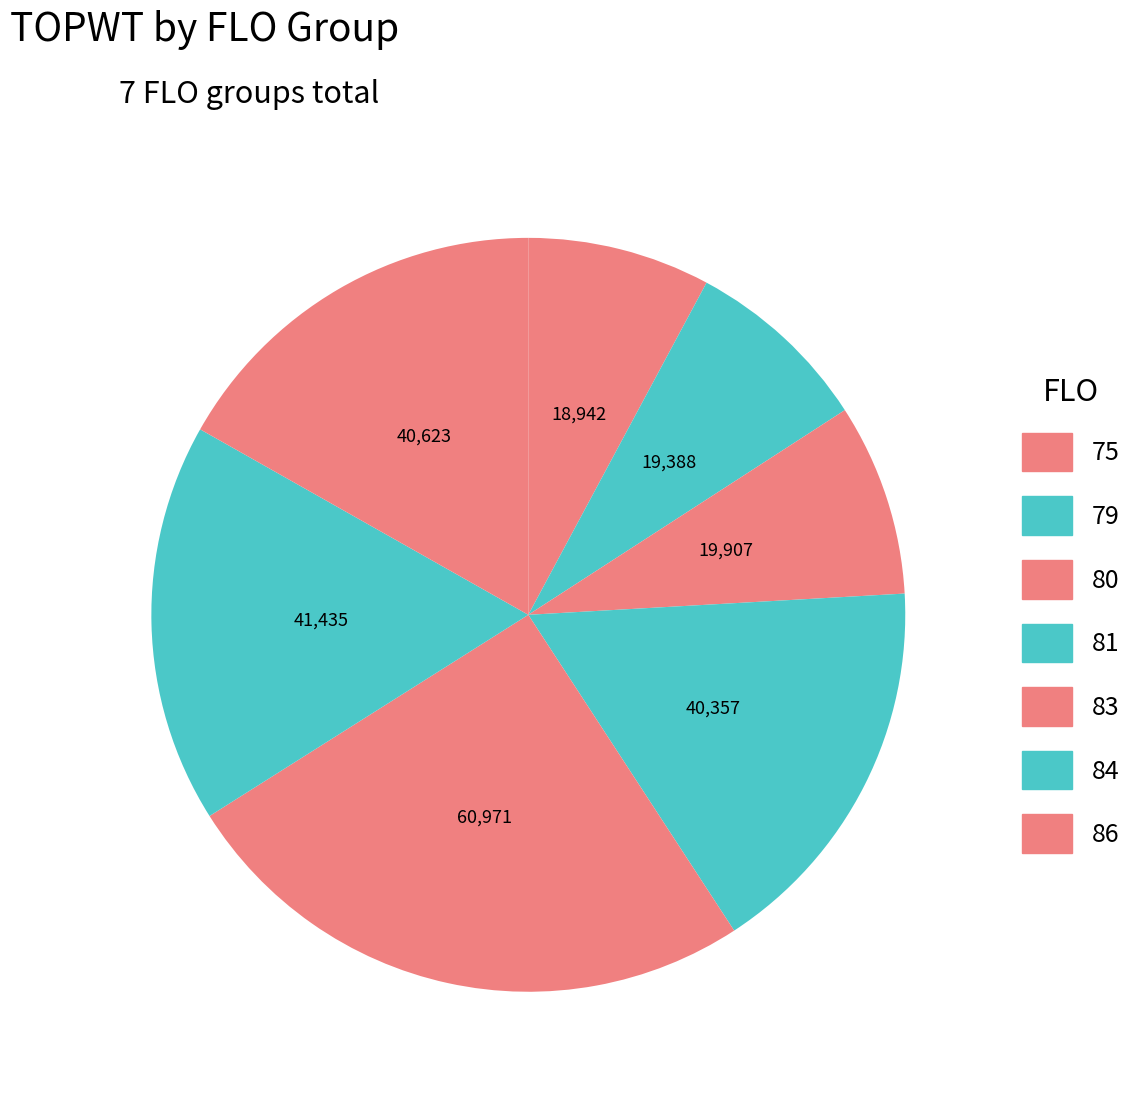

Which category has the biggest portion of the pie?

FLO=83